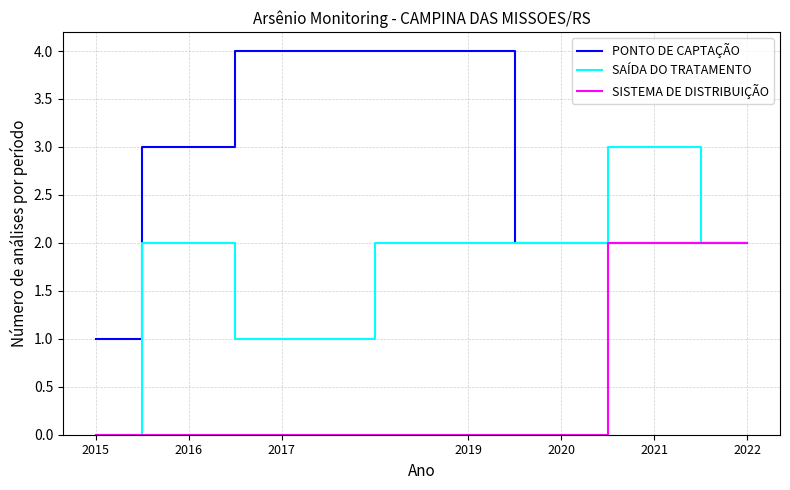

How many PONTO DE CAPTAÇÃO values are between 2 and 4?

6